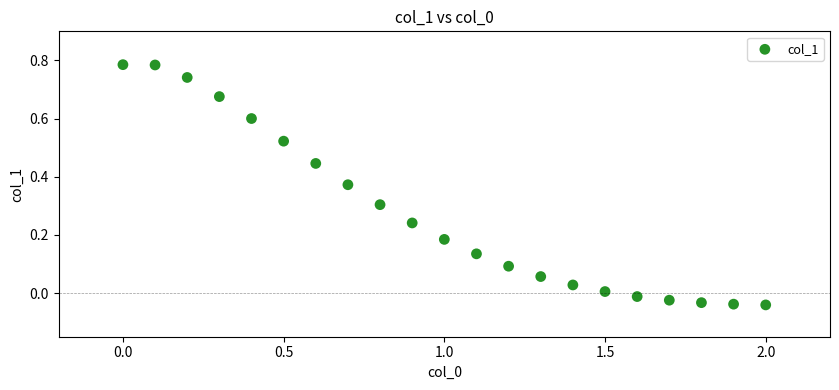

What is the range of X values (max minus min)?

2.0